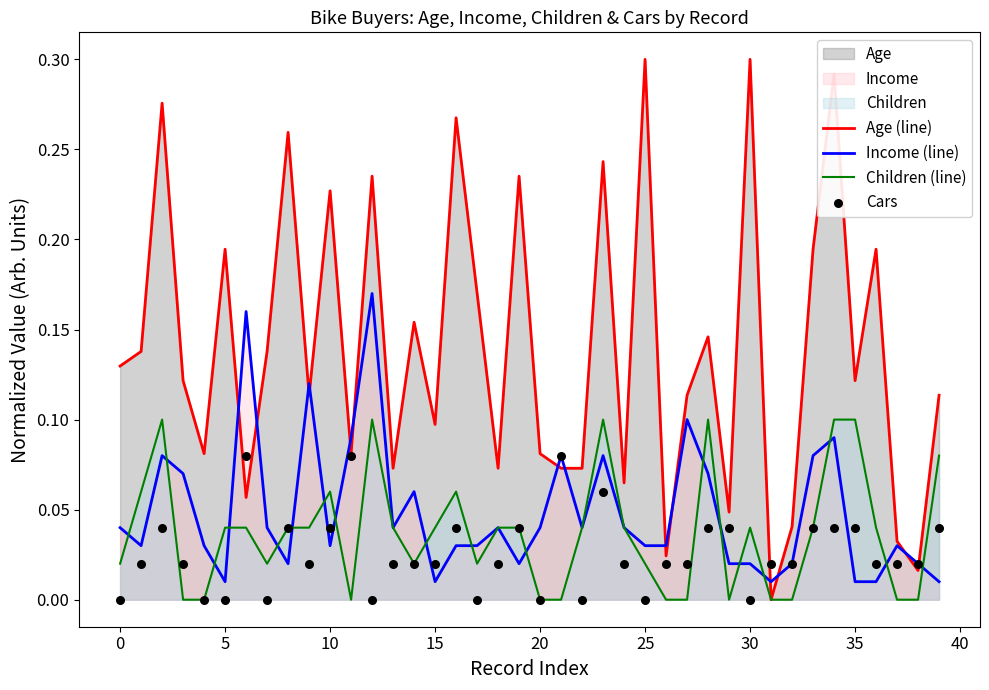

Which series has the largest Y range (max minus min)?

Age (line)